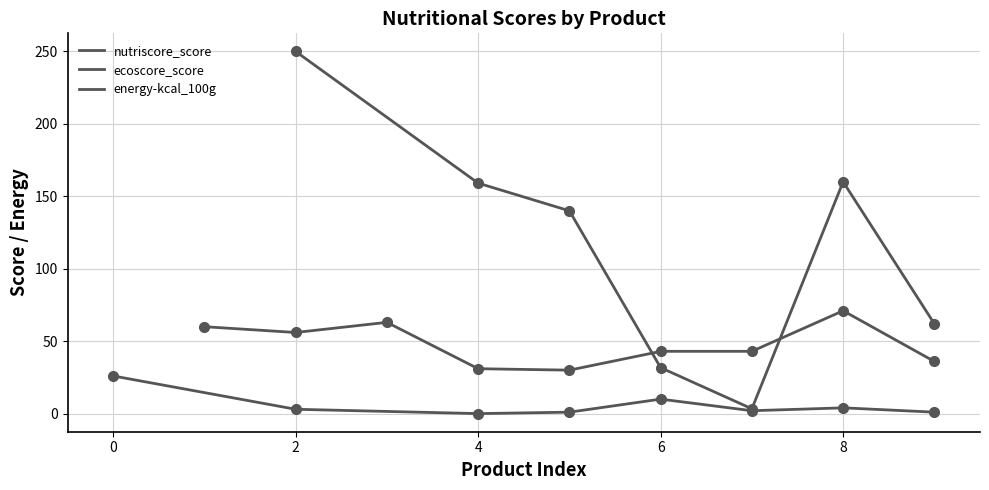

After their last crossing, which series has the higher values: energy-kcal_100g or ecoscore_score?

energy-kcal_100g